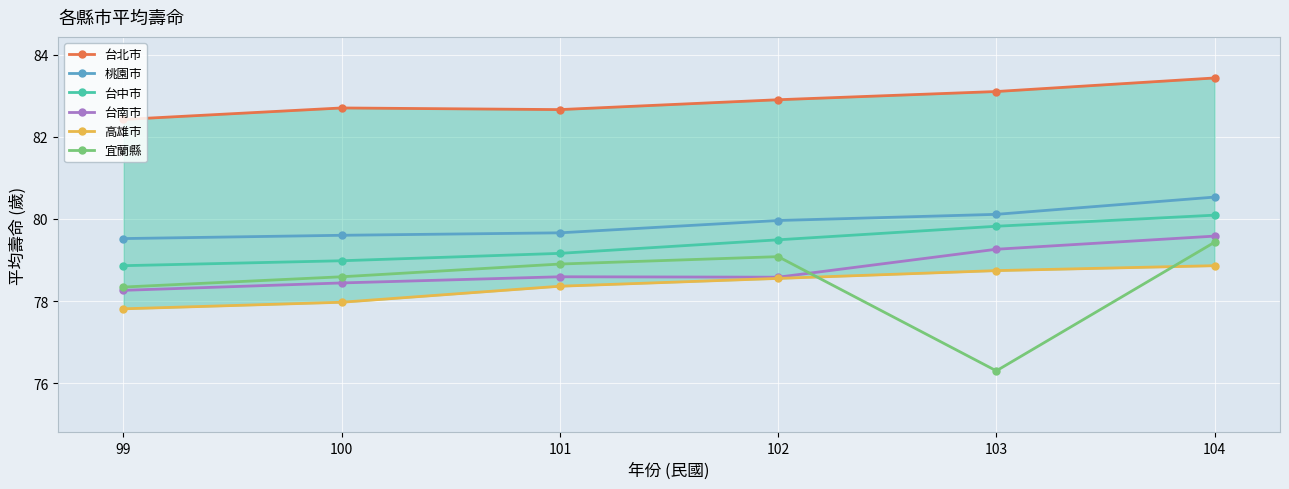

What is the value of the 台中市 point at the 6th from the left?

80.1